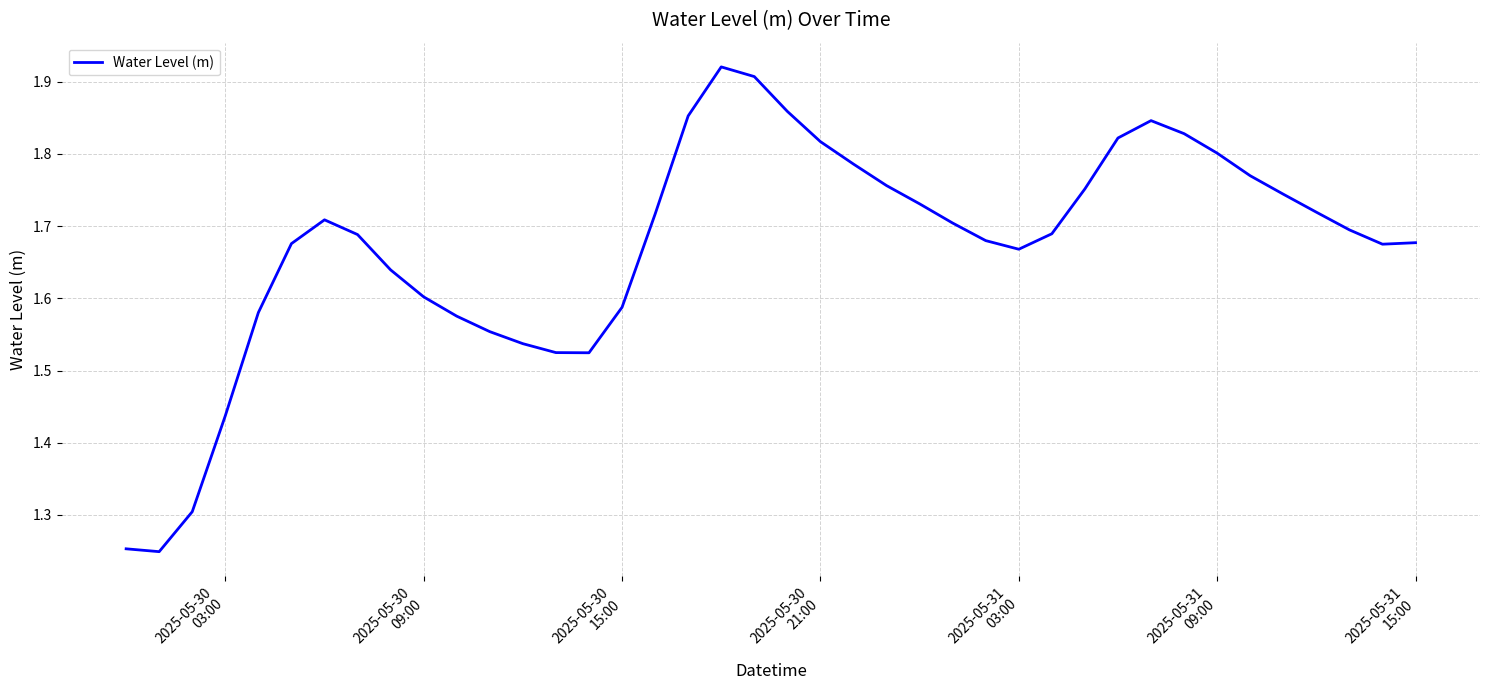

What is the difference between the maximum and minimum values?

0.7